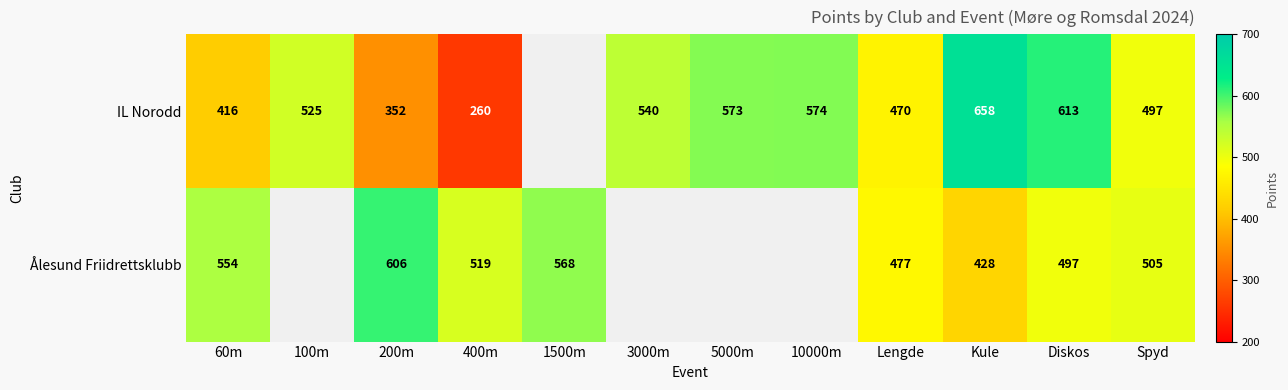

Is it true that Ålesund Friidrettsklubb equals 192.5 at Kule?

False